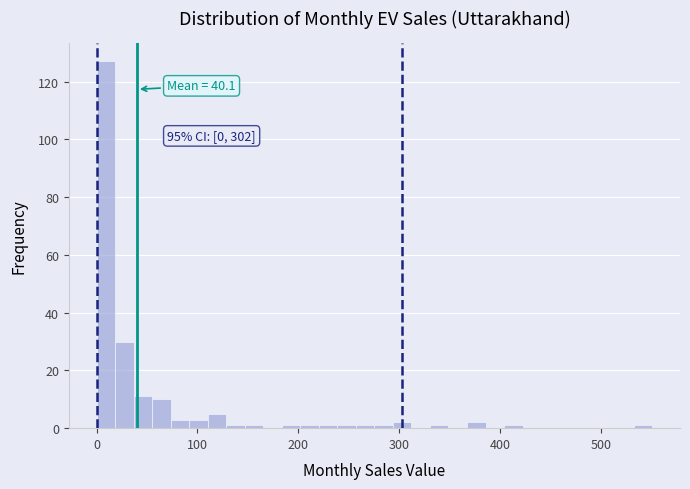

Read against the x-axis, roughly where is the centre of the tallest bar?

10